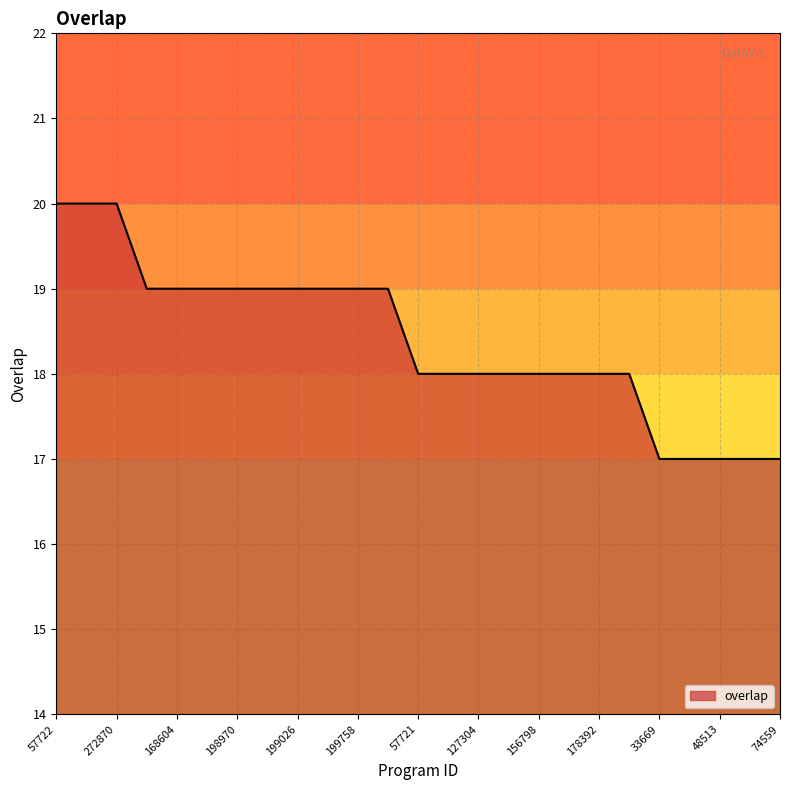

What is the difference between the maximum and minimum values?

3